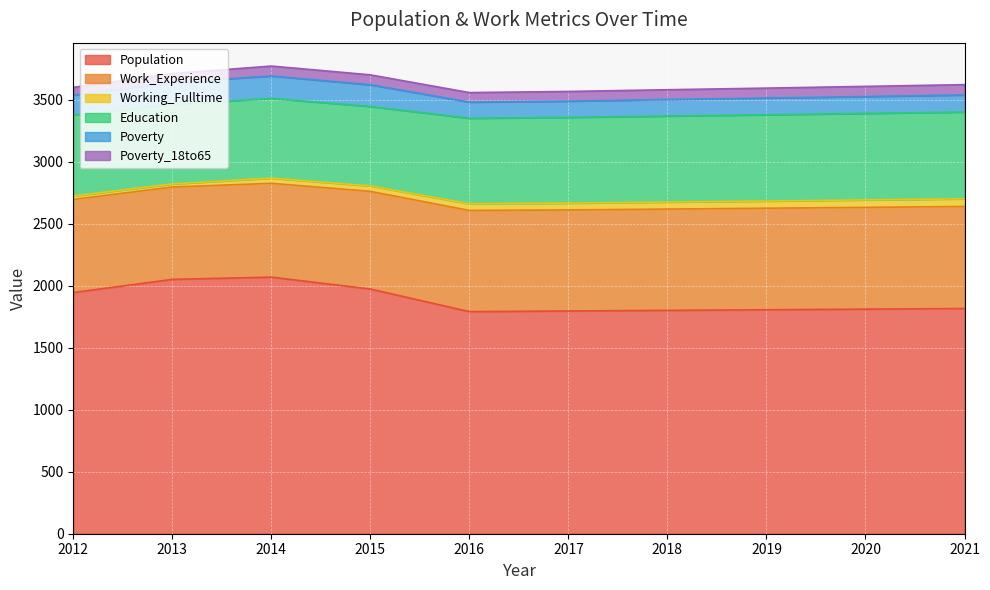

Rank the categories by Education value from lowest to highest.

2013, 2015, 2014, 2012, 2016, 2017, 2018, 2019, 2020, 2021